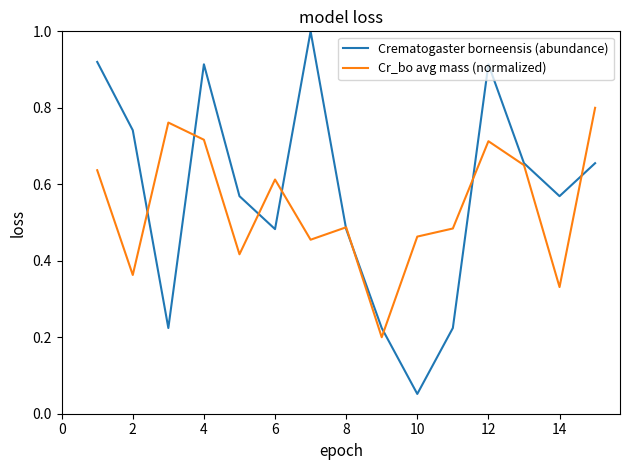

How many categories are shown in the chart?

15